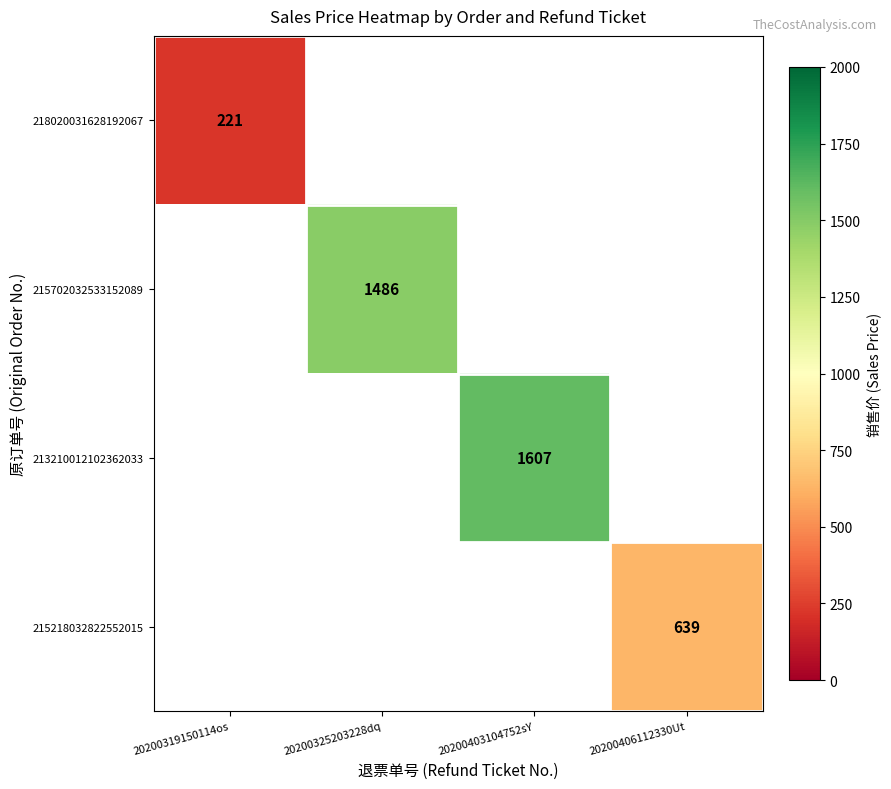

What value does the 215218032822552015 series have at 20200406112330Ut?

639.0